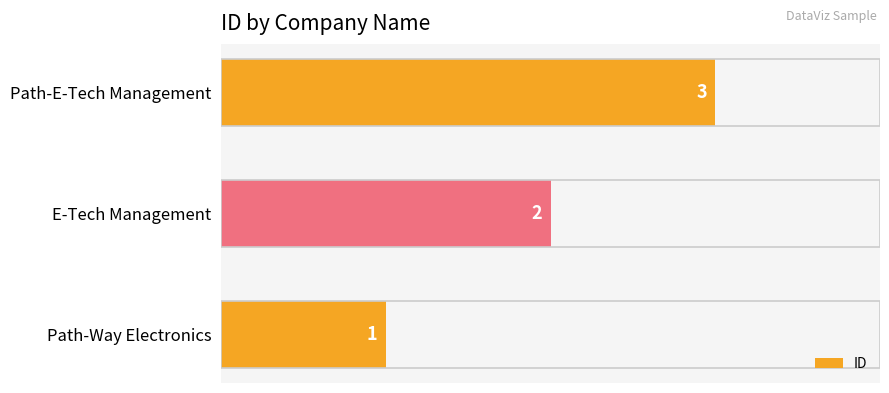

How many bars are there in total?

3